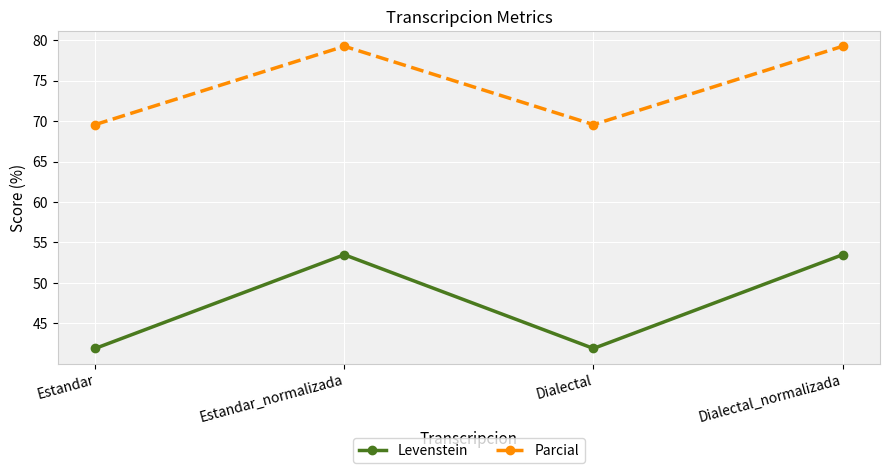

Which series has the largest range (max minus min)?

Levenstein